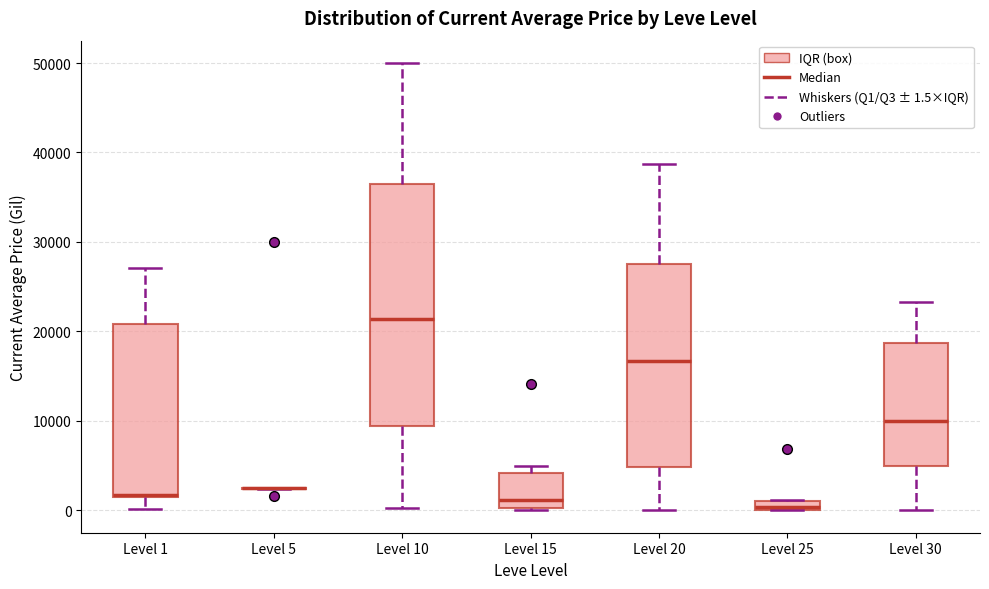

Where is the lower edge of the box for Level 1 on the y-axis? The values are not printed on the chart, so give them approximately, as read against the axis.

1000